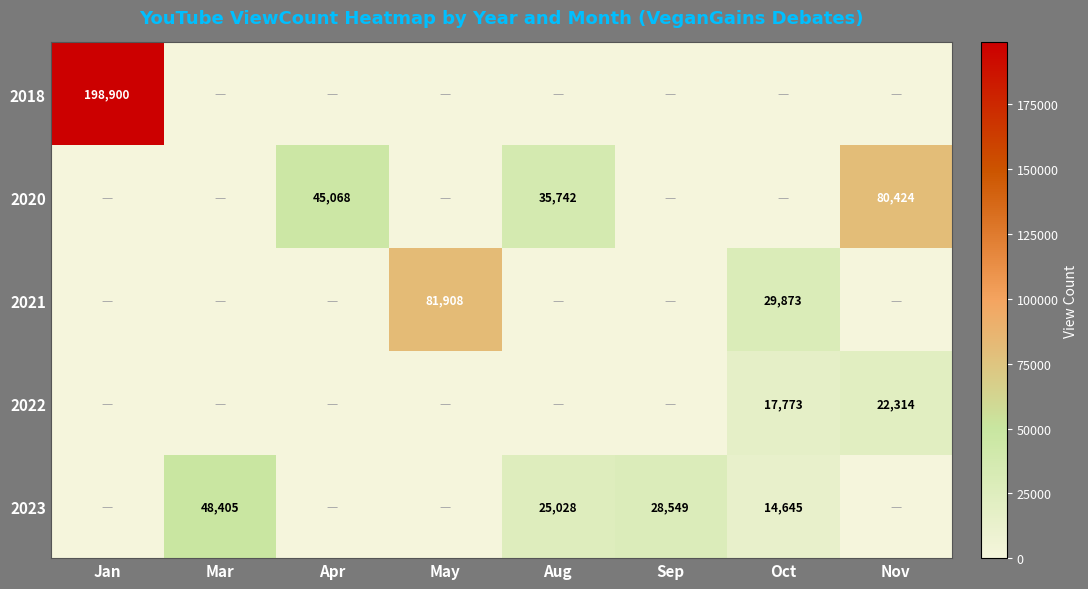

Is it true that 2018 equals 355917 at Jan?

False